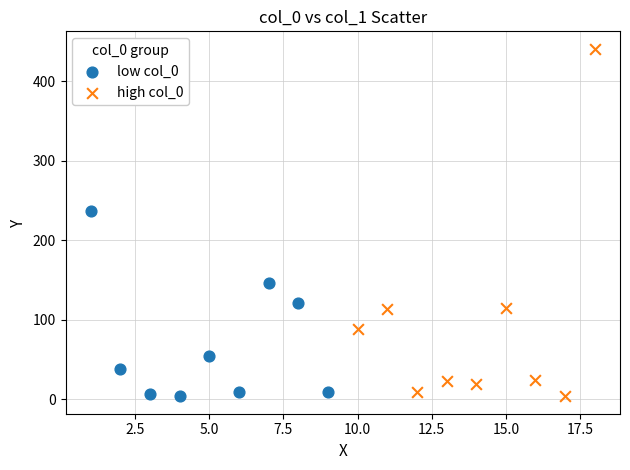

What are all the series names shown in the legend?

low col_0, high col_0